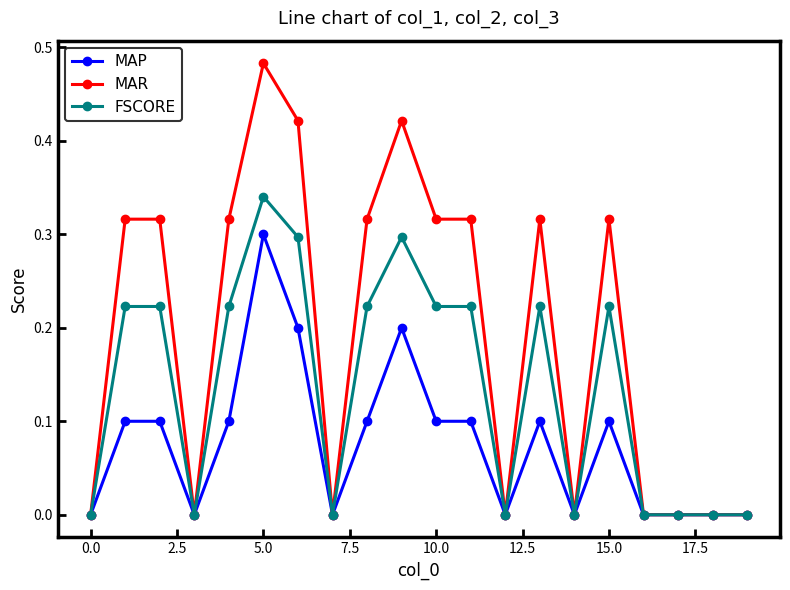

How many categories are shown in the chart?

20